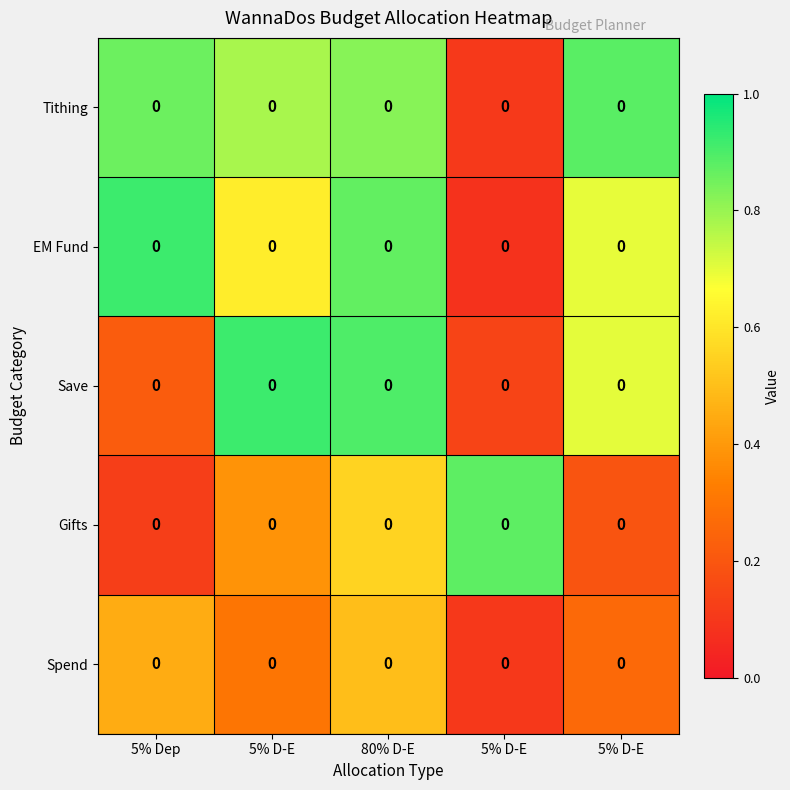

Reading left to right, extract all data points from this chart.

row_0: 0.9	0.8	0.8	0.1	0.9
row_1: 0.9	0.6	0.9	0.1	0.7
row_2: 0.2	0.9	0.9	0.1	0.7
row_3: 0.1	0.4	0.6	0.9	0.2
row_4: 0.5	0.3	0.5	0.1	0.3